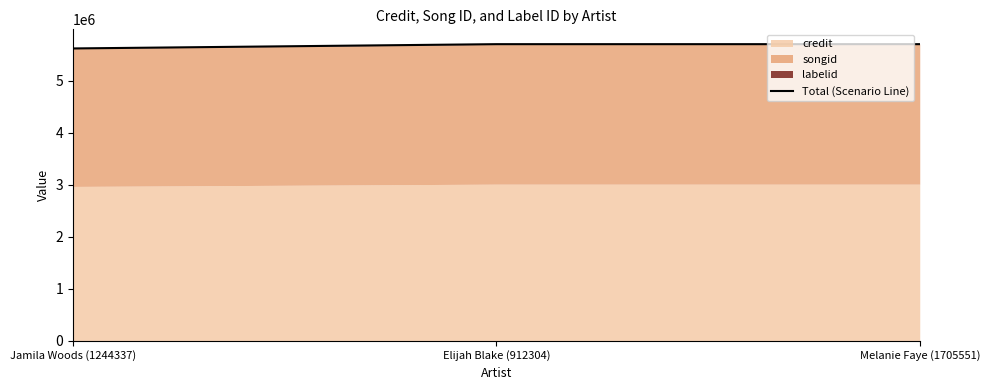

The chart shows a value of 8373847 at Elijah Blake (912304). True or false?

False